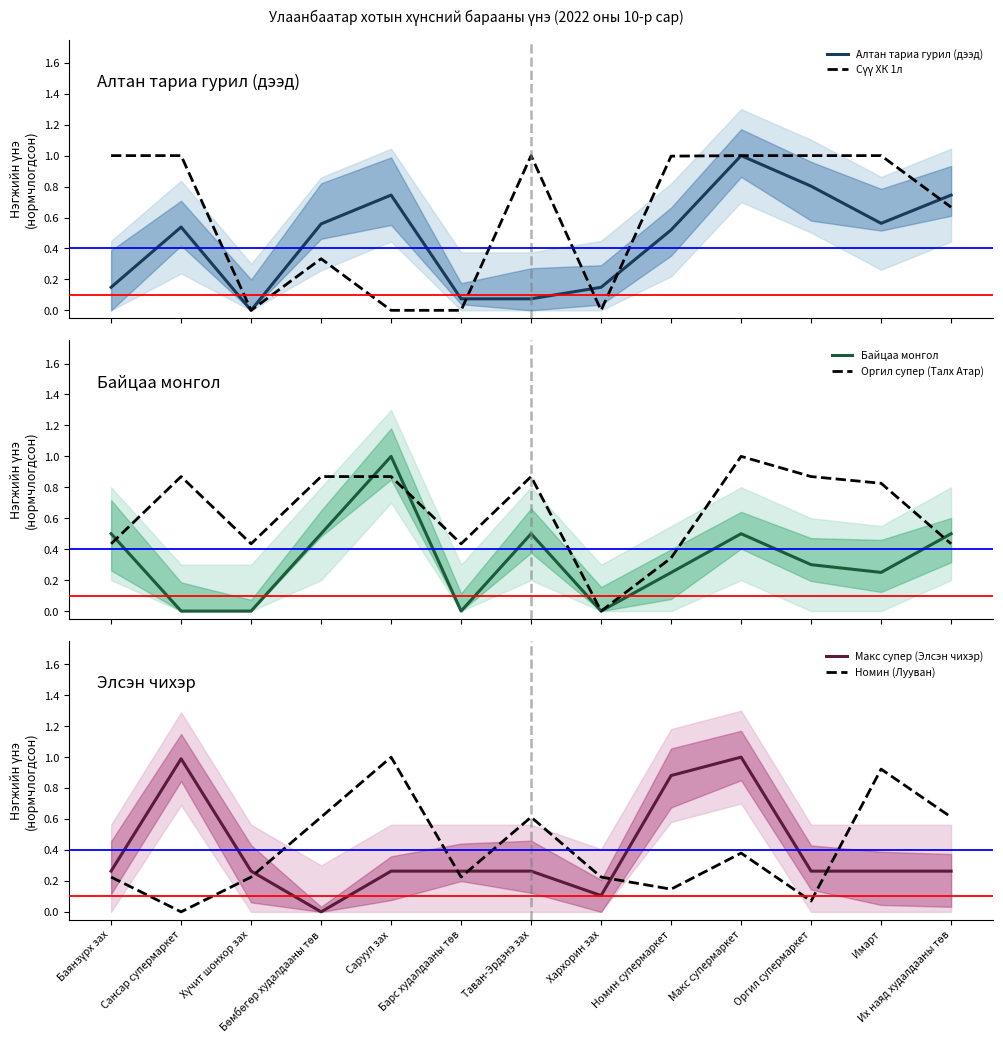

Reading left to right, what are all the values shown in this chart?

Алтан тариа гурил (дээд): 0.1	0.5	0.0	0.6	0.7	0.1	0.1	0.1	0.5	1.0	0.8	0.6	0.7
Сүү ХК 1л: 1.0	1.0	0.0	0.3	0.0	0.0	1.0	0.0	1.0	1.0	1.0	1.0	0.7
Байцаа монгол: 0.5	0.0	0.0	0.5	1.0	0.0	0.5	0.0	0.2	0.5	0.3	0.2	0.5
Оргил супер (Талх Атар): 0.4	0.9	0.4	0.9	0.9	0.4	0.9	0.0	0.3	1.0	0.9	0.8	0.4
Макс супер (Элсэн чихэр): 0.3	1.0	0.3	0.0	0.3	0.3	0.3	0.1	0.9	1.0	0.3	0.3	0.3
Номин (Лууван): 0.2	0.0	0.2	0.6	1.0	0.2	0.6	0.2	0.1	0.4	0.1	0.9	0.6